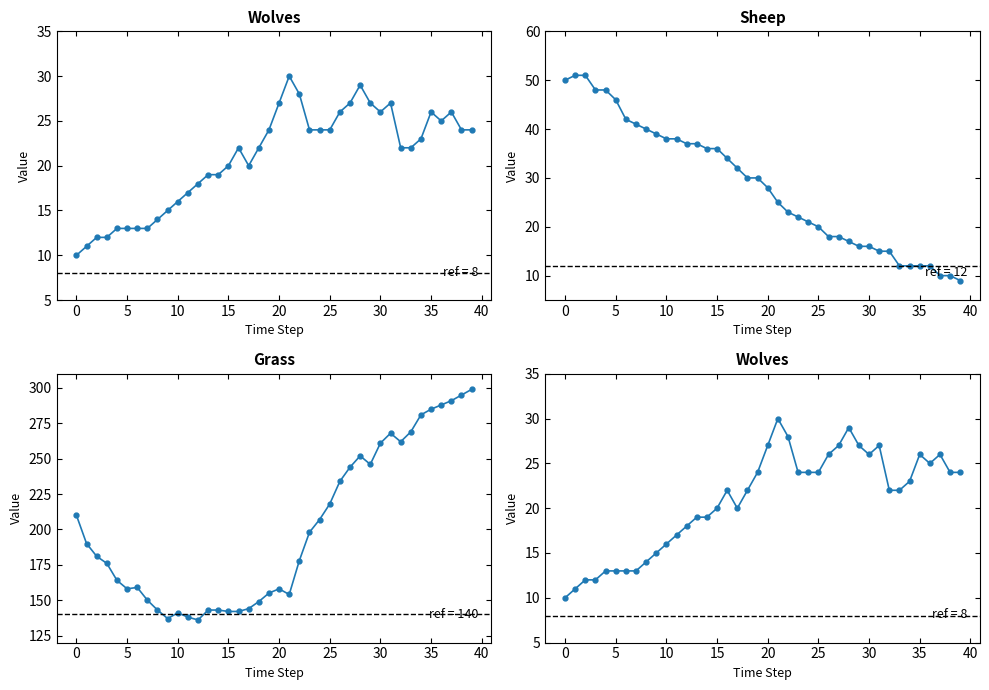

How many data points does each series have?

40